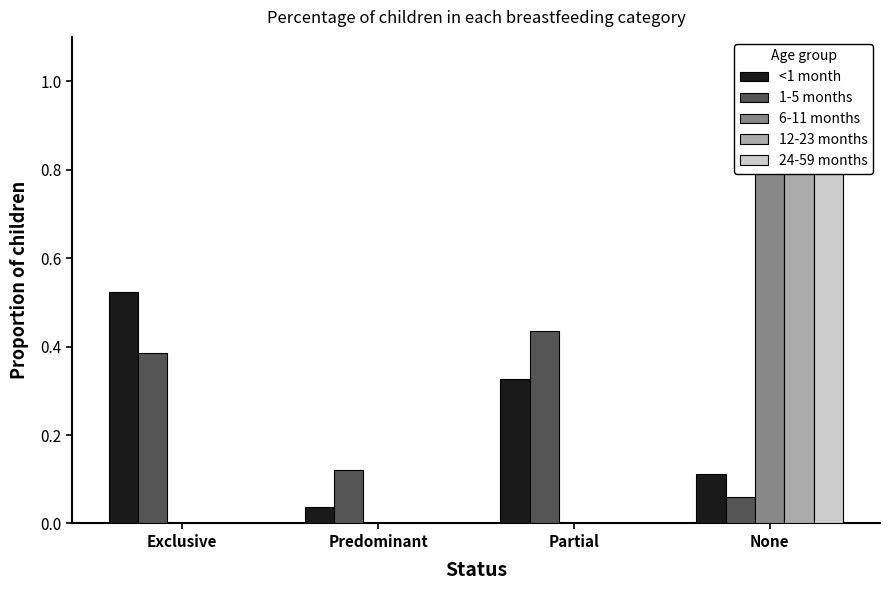

How many positive values does the 24-59 months series have?

1